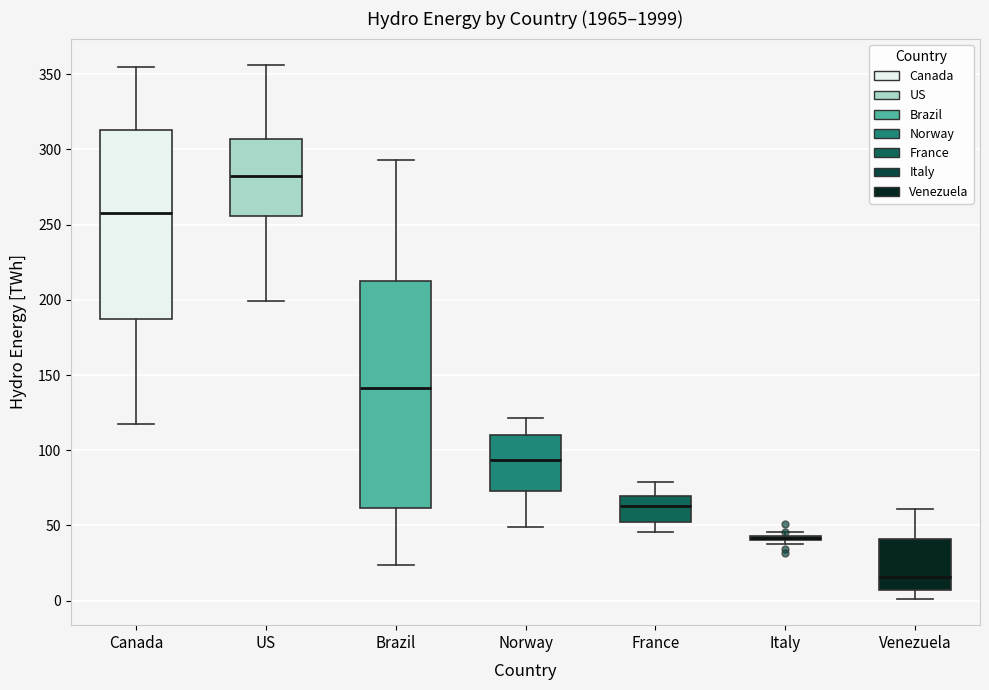

Which box is the tallest, from its lower edge to its upper edge?

Brazil